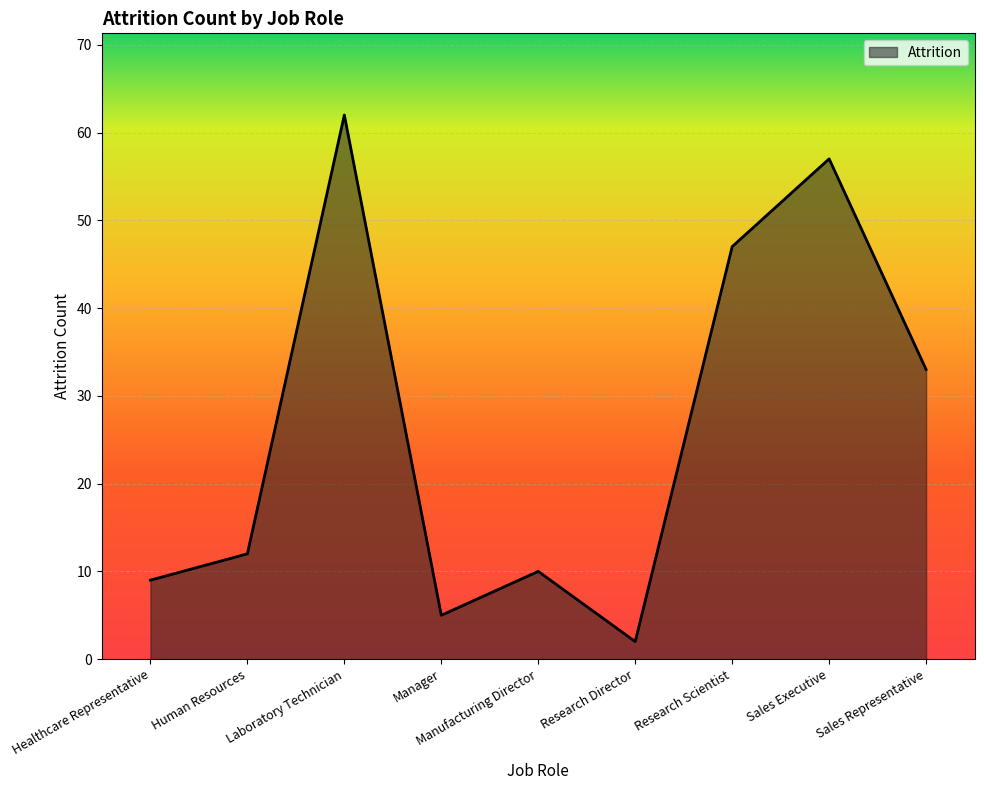

The chart shows a value of 14 at Sales Representative. True or false?

False